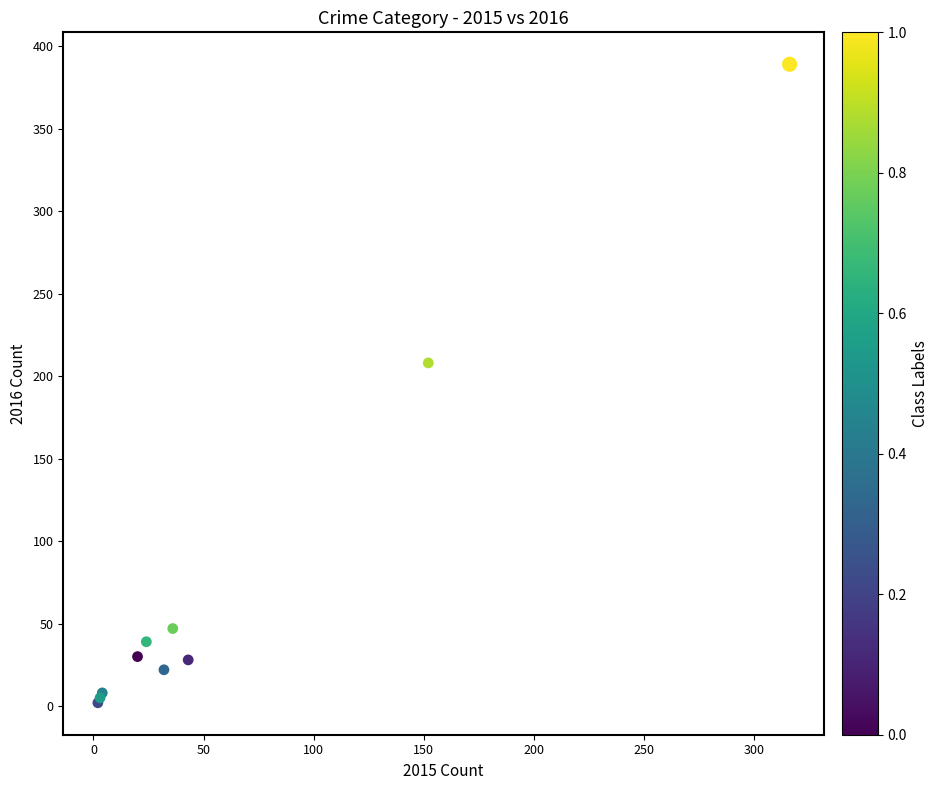

What Y value in the scatter plot is closest to 195?

208